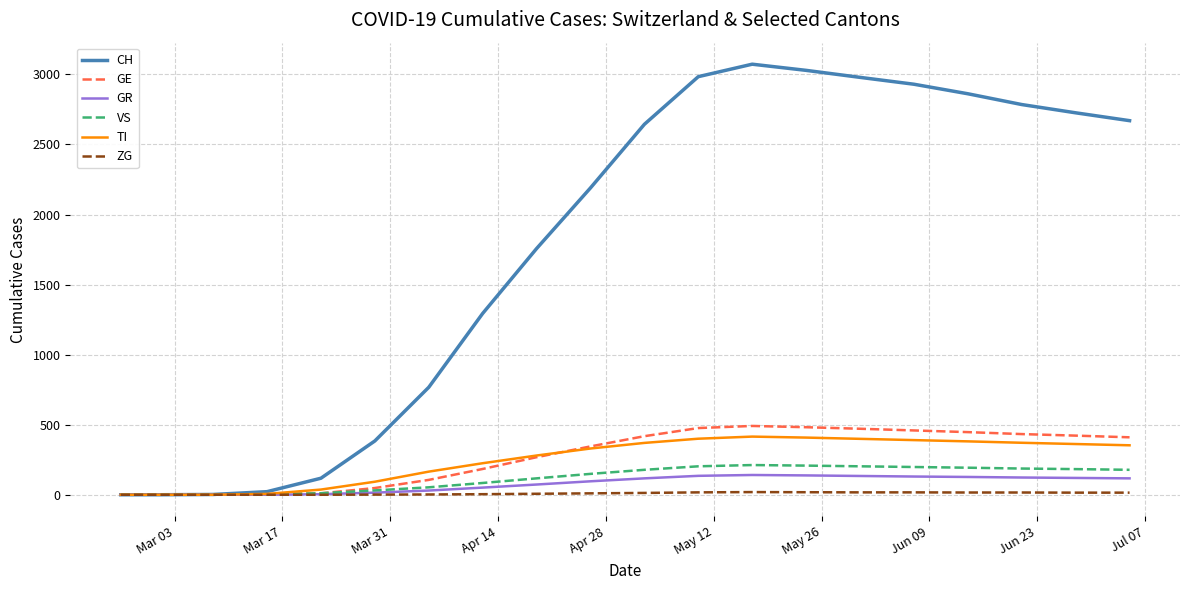

Does the chart have visible grid lines?

Yes